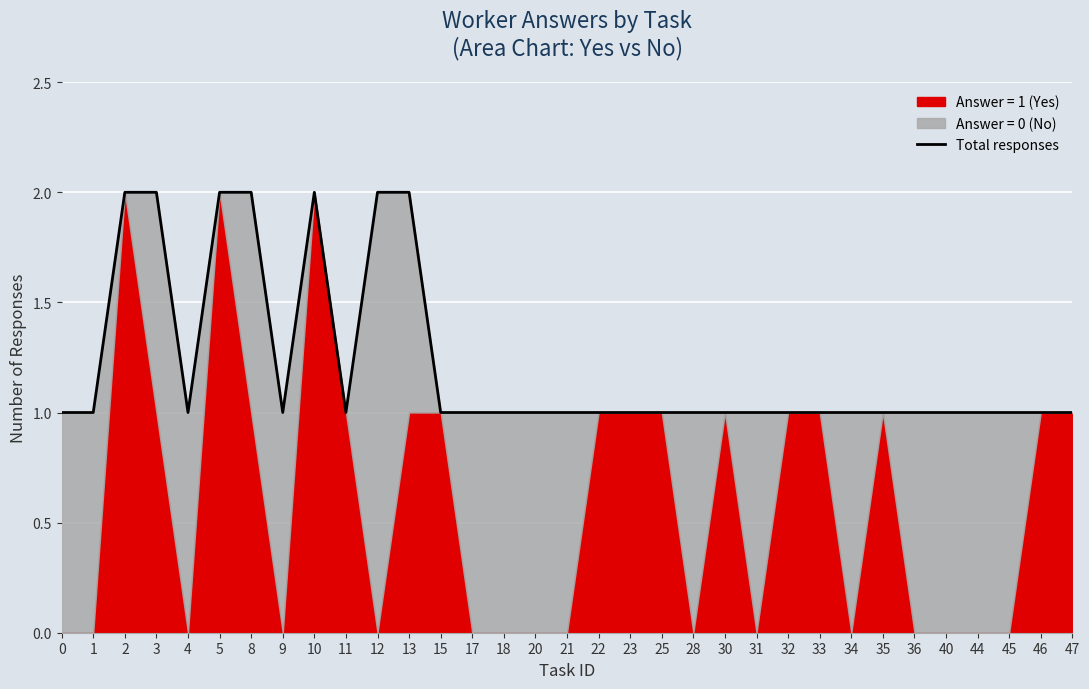

Reading left to right, extract all data points from this chart.

0=1	1=1	2=2	3=2	4=1	5=2	8=2	9=1	10=2	11=1	12=2	13=2	15=1	17=1	18=1	20=1	21=1	22=1	23=1	25=1	28=1	30=1	31=1	32=1	33=1	34=1	35=1	36=1	40=1	44=1	45=1	46=1	47=1